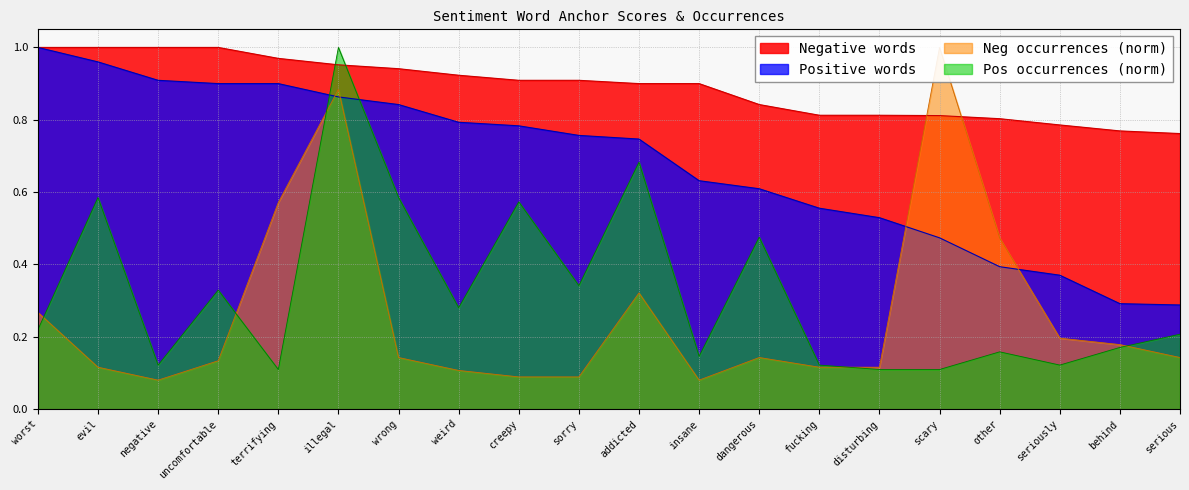

Where do Neg occurrences and Pos occurrences first cross each other?

worst and evil